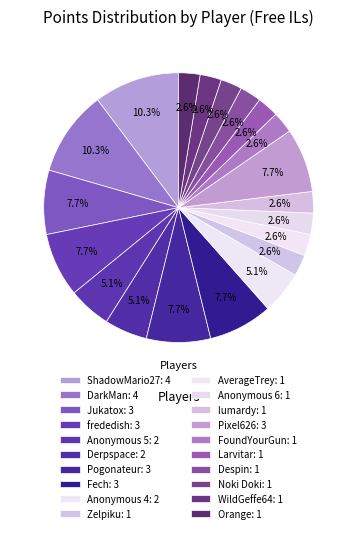

How many segments does this pie chart have?

20